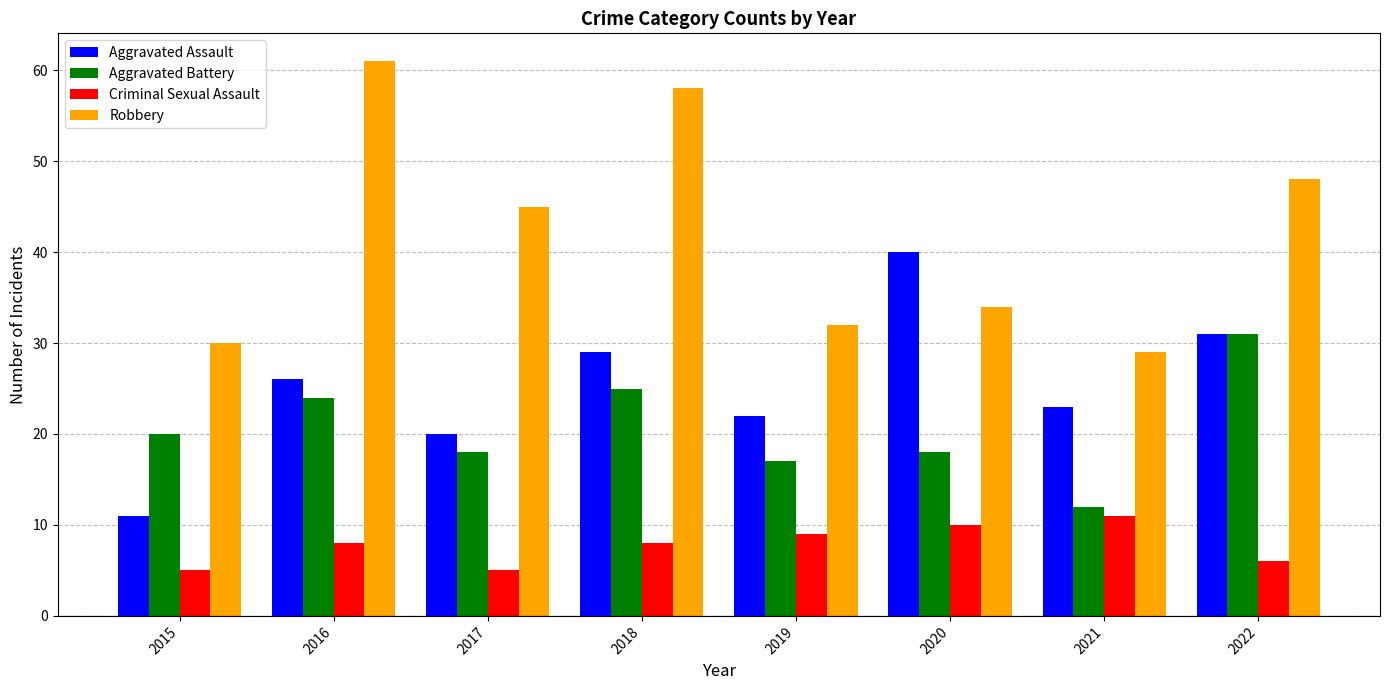

How many categories are shown in the chart?

8